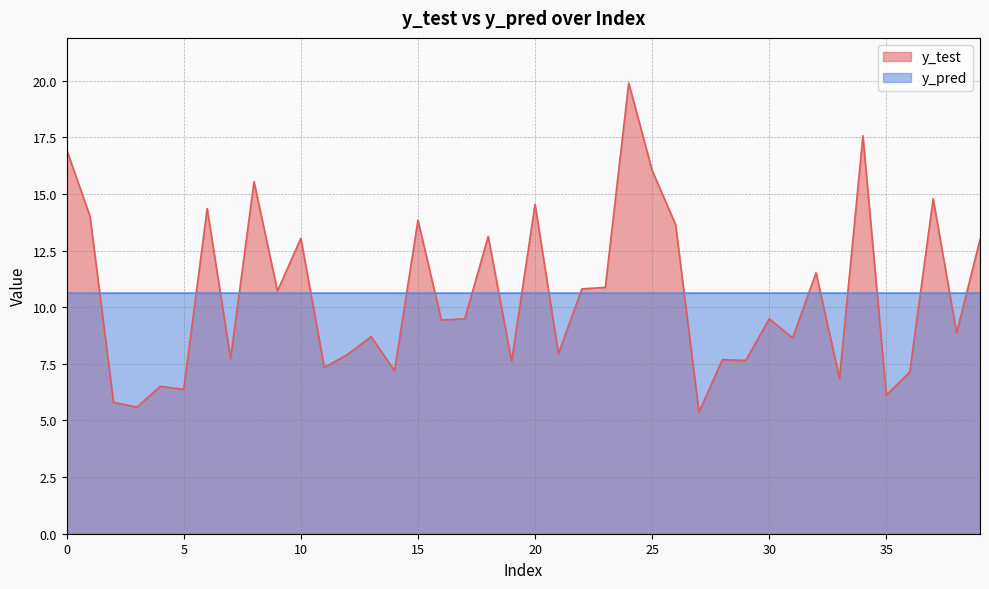

Where is y_pred nearest to the value 10?

11